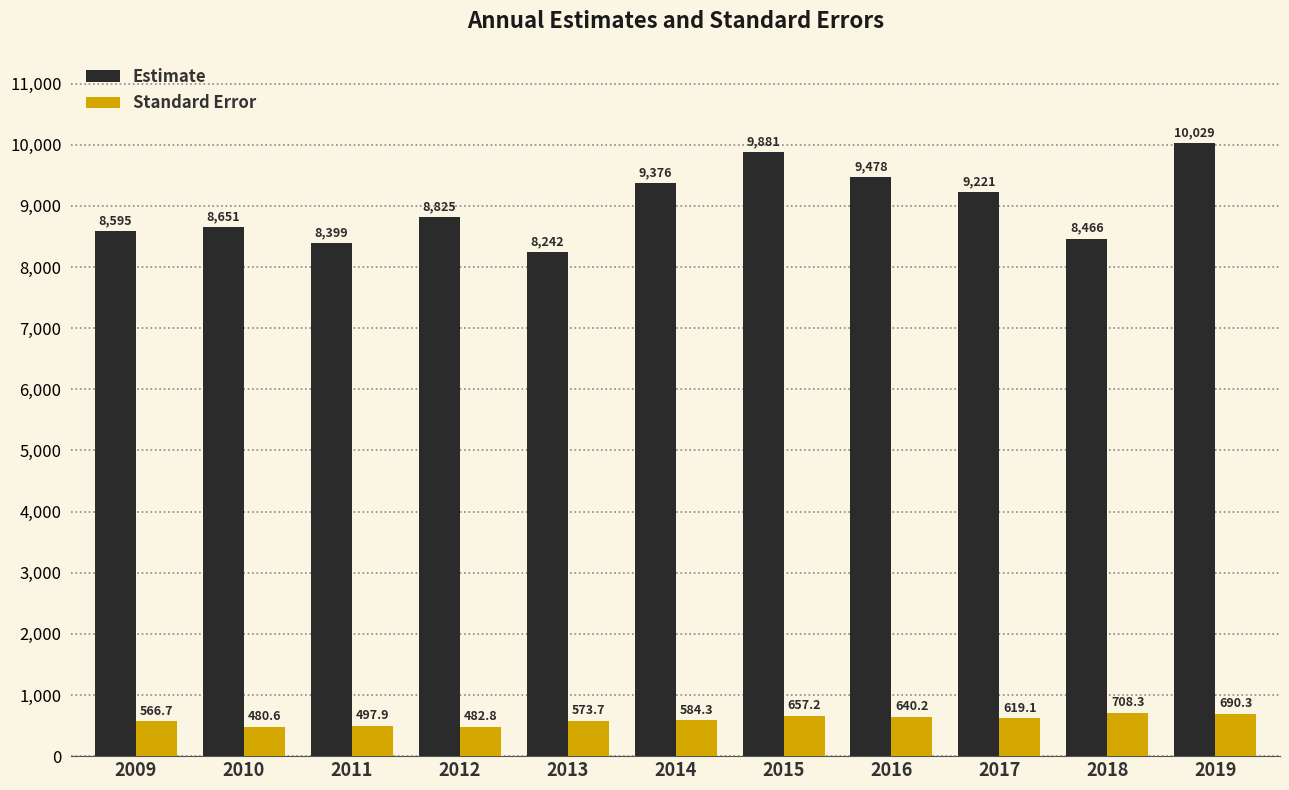

What is the smallest value displayed?

480.6